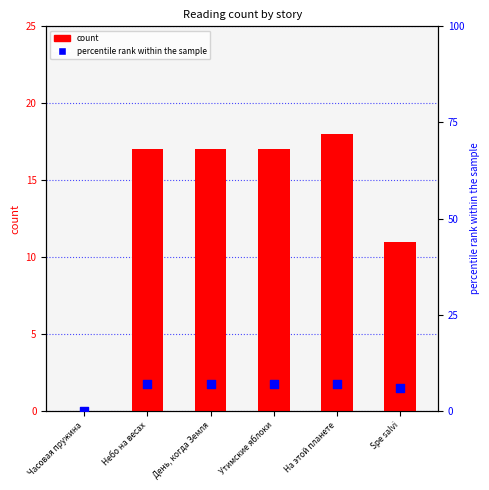

Which series has the widest spread of Y values?

count